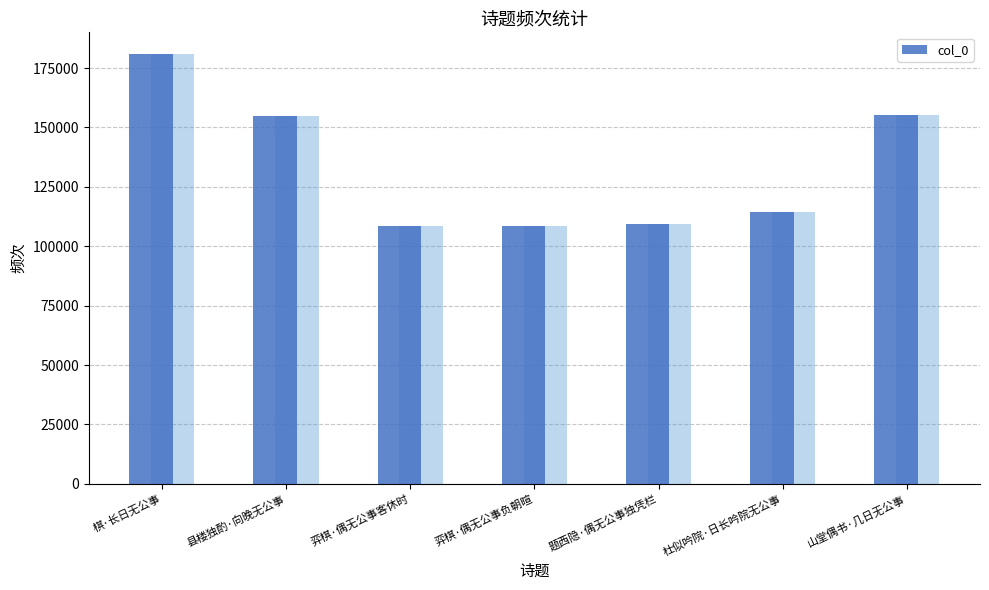

List the labels in order of value, largest first.

棋·长日无公事, 山堂偶书·几日无公事, 县楼独酌·向晚无公事, 杜似吟院·日长吟院无公事, 题西隐·偶无公事独凭栏, 弈棋·偶无公事客休时, 弈棋·偶无公事负朝暄